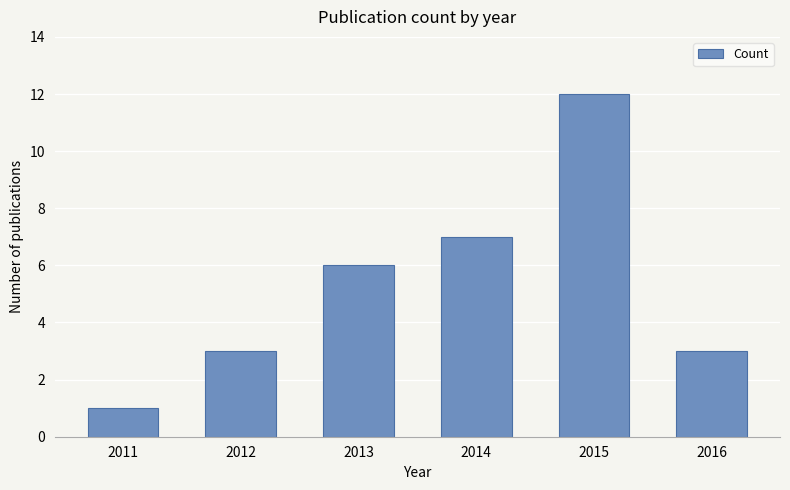

True or false: the data shows 1 at 2011.

True